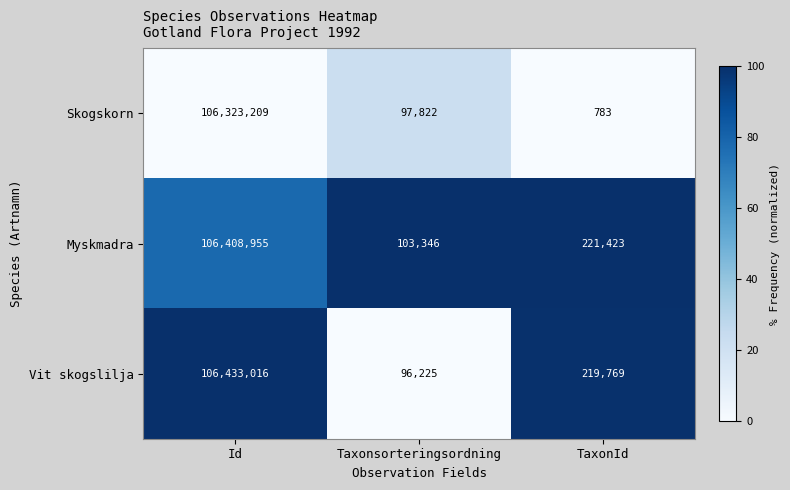

Which series has the largest total across all categories?

Vit skogslilja